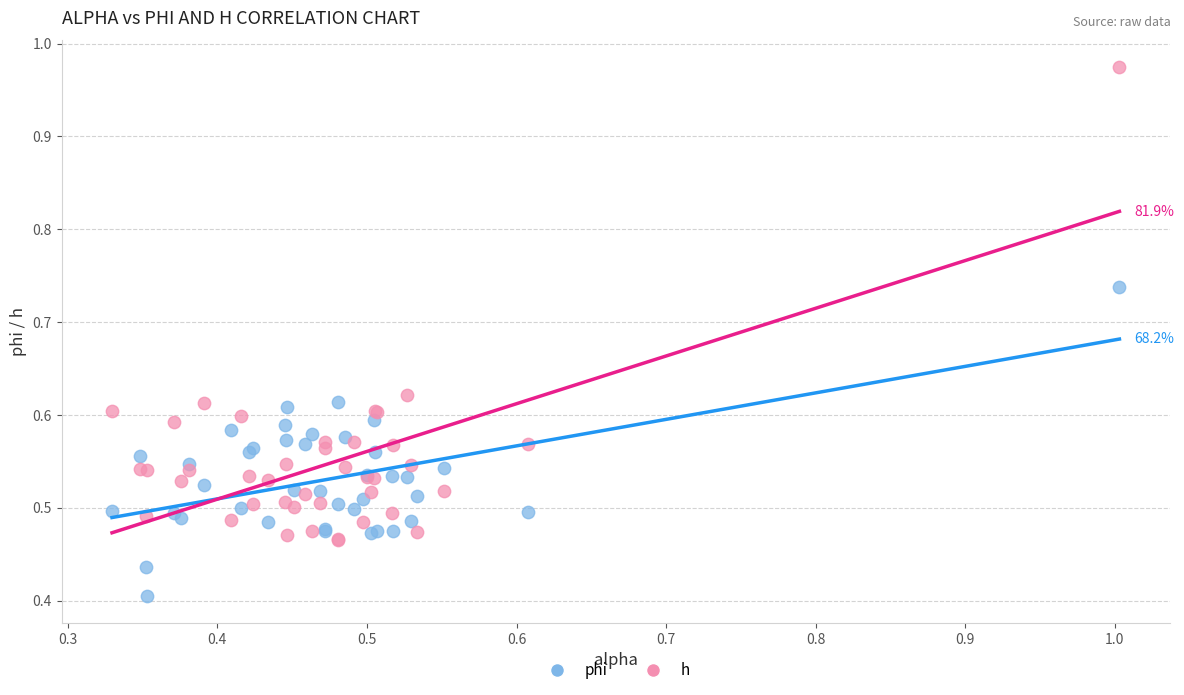

Which series has the largest Y range (max minus min)?

h